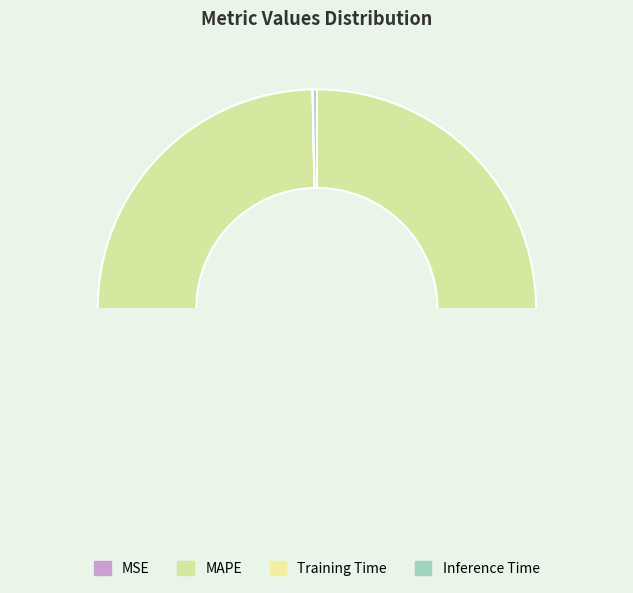

To the nearest percent, what is the difference between the largest and smallest slice percentages?

100%